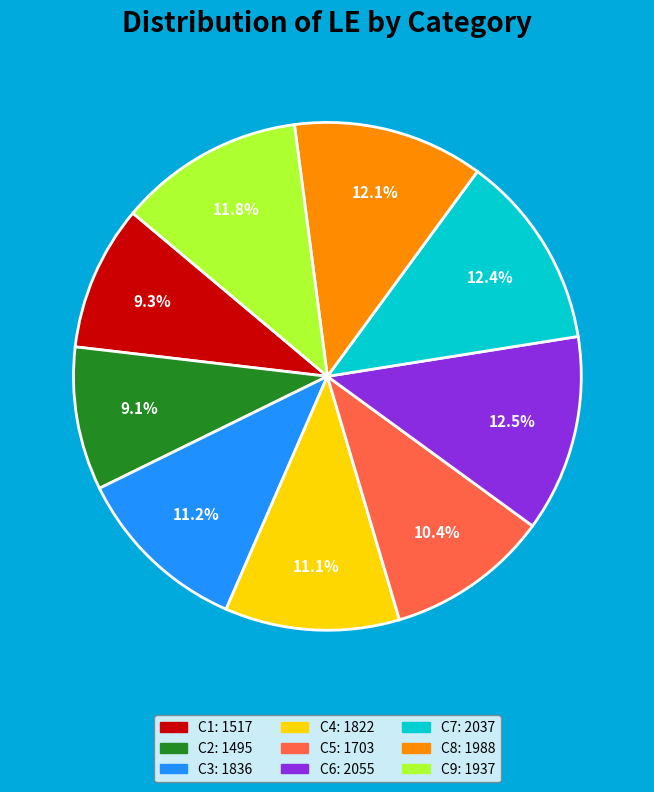

Is the sum of C3 and C5 greater than half?

No